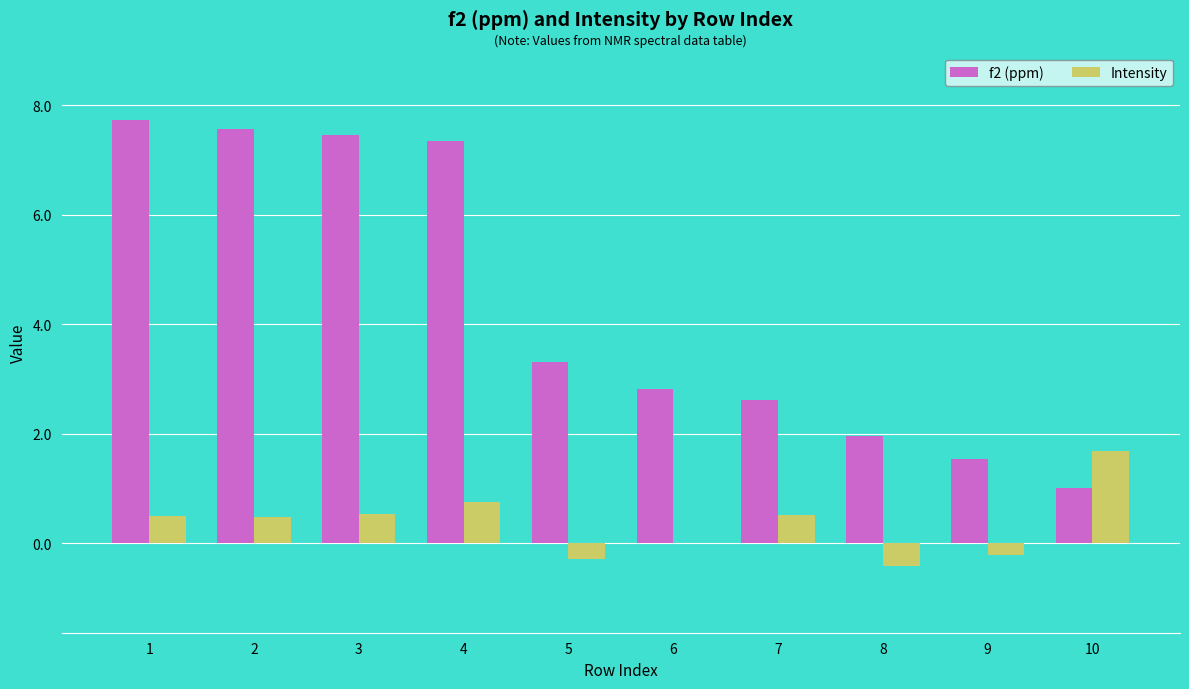

What are all the series names shown in the legend?

f2 (ppm), Intensity